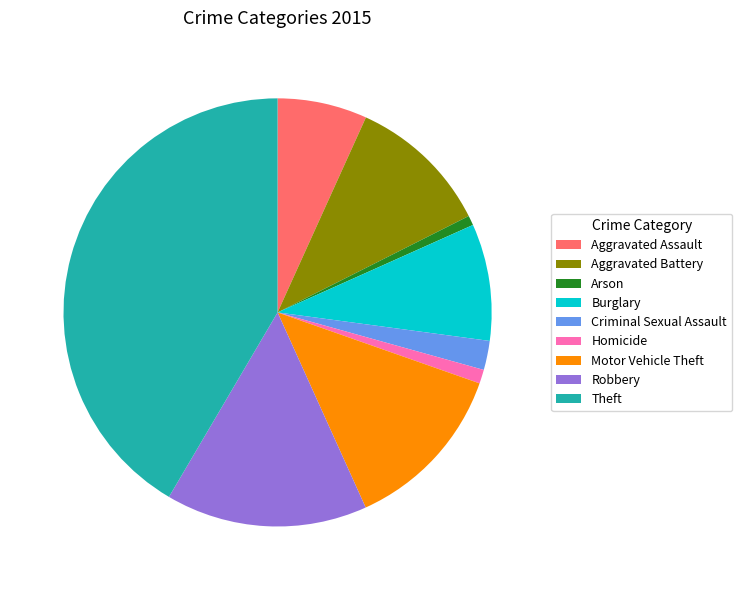

What is the largest slice in the pie chart?

Theft